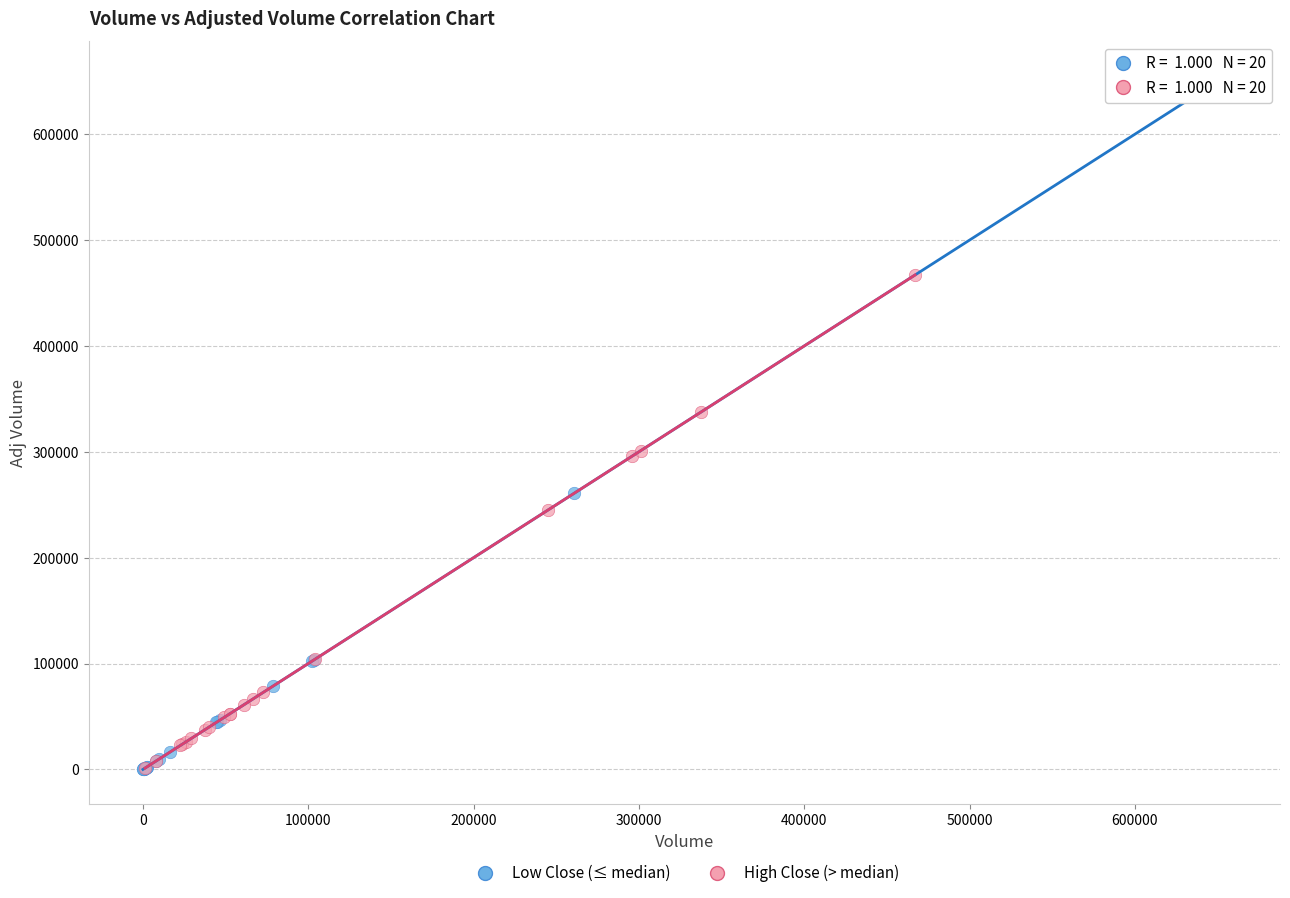

Which series reaches the maximum Y coordinate?

Low Close (≤ median)